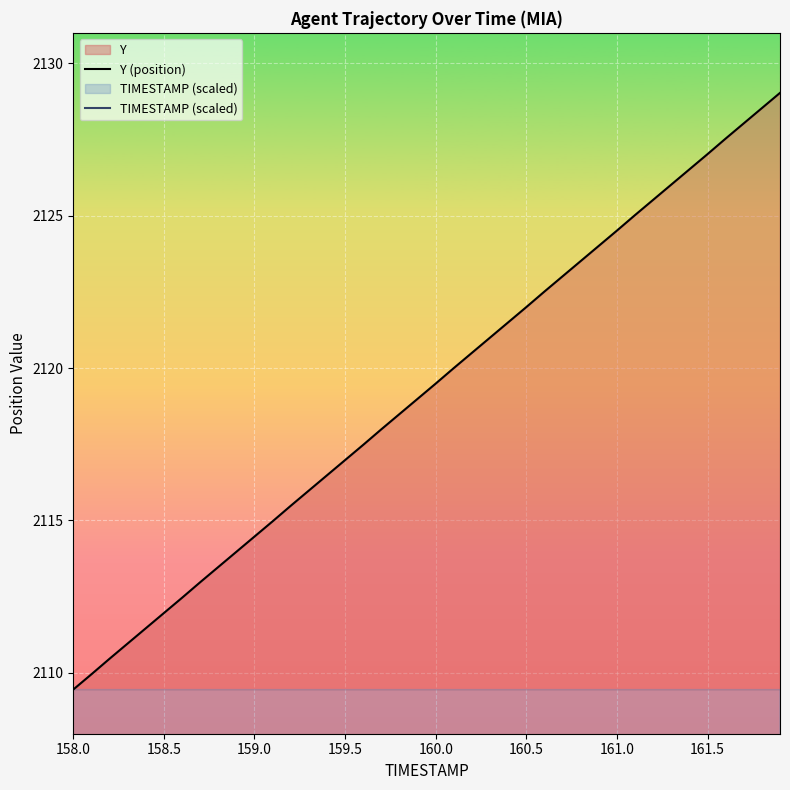

Is it true that Y (position) equals 2127.0 at 161.5?

True